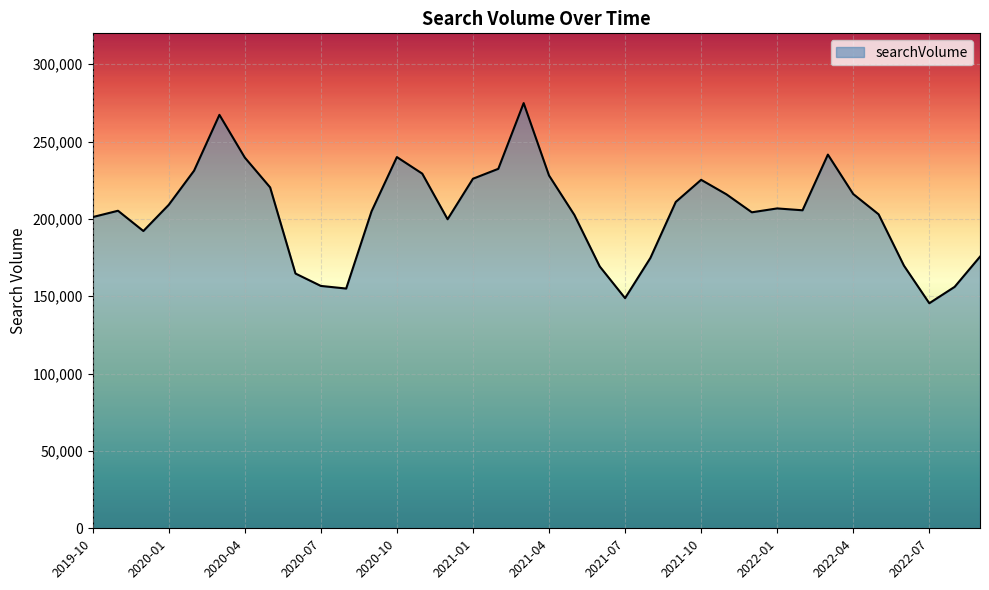

What is the greatest value displayed?

274900